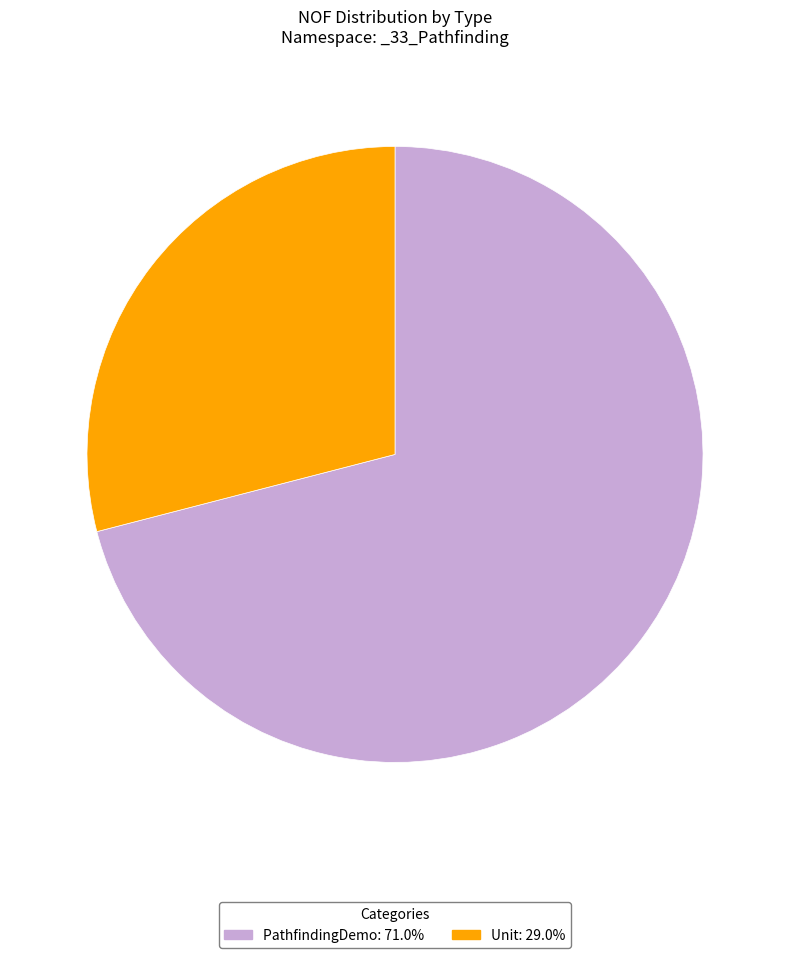

True or false: PathfindingDemo accounts for 71% of the total.

True